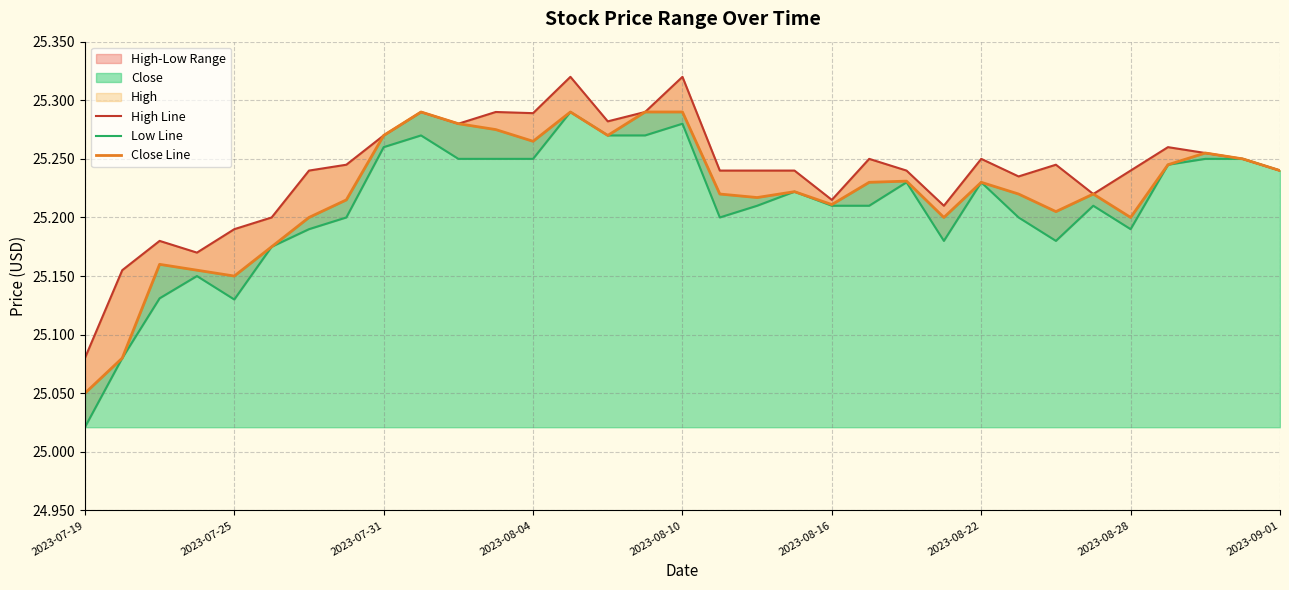

Rank the series at 23 from lowest to highest value.

Low Line, Close Line, High Line